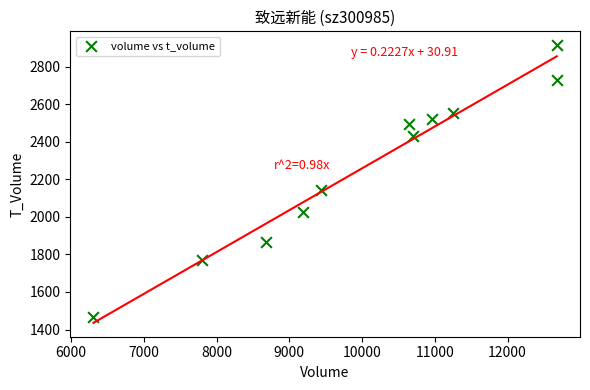

What is the range of Y values (max minus min)?

1446